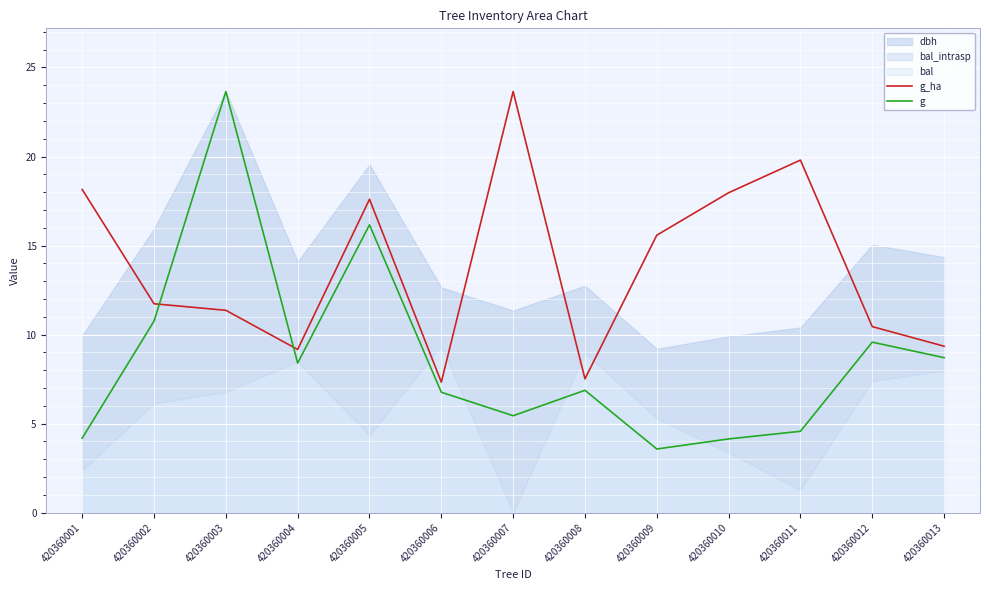

What is the spread (max minus min) of values at 420360001?

14.0